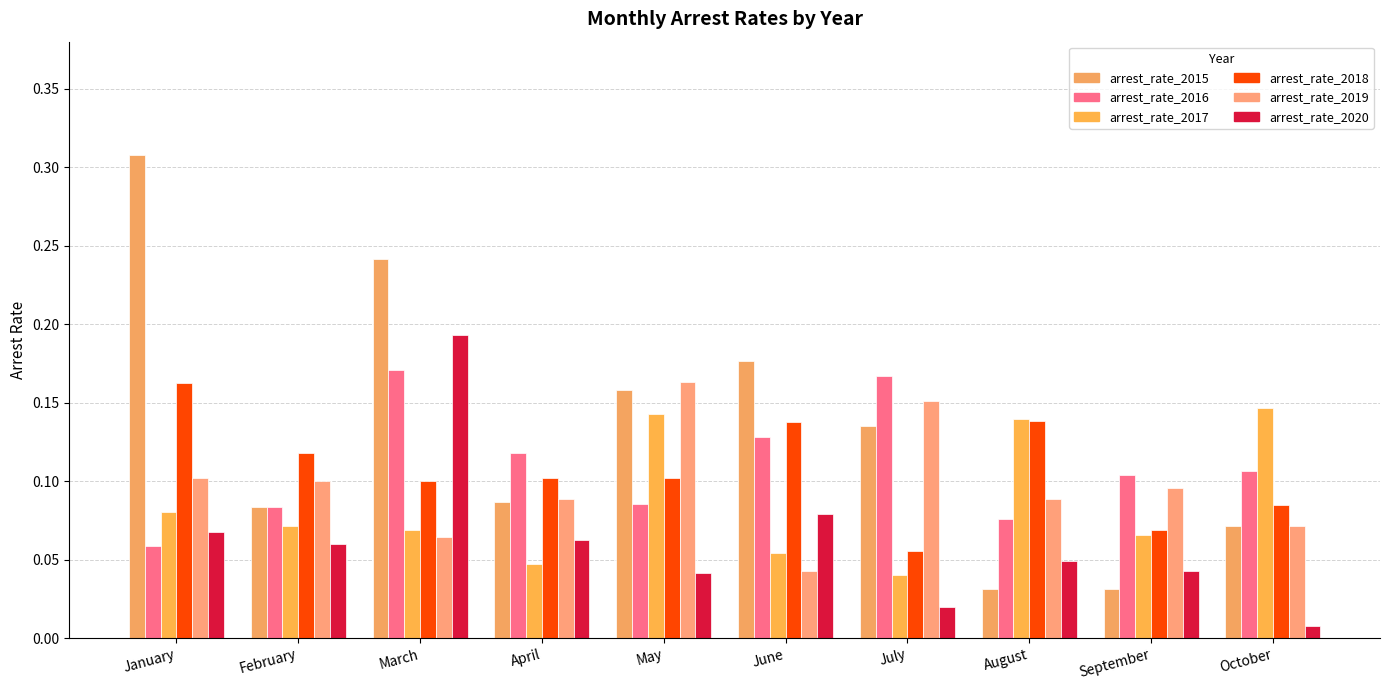

Which series has the largest range (max minus min)?

arrest_rate_2015